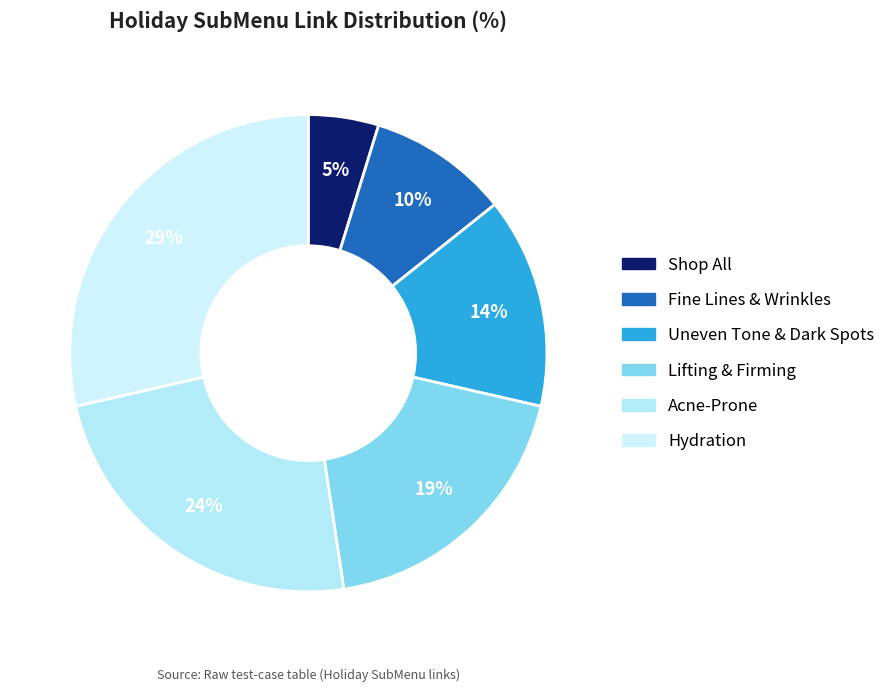

The Shop All slice represents 13% of the pie. True or false?

False